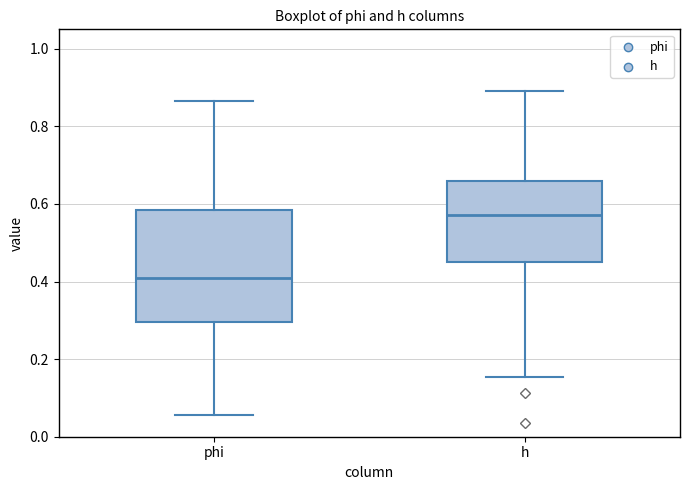

Comparing the boxes themselves (not the whiskers), which one is the tallest?

phi